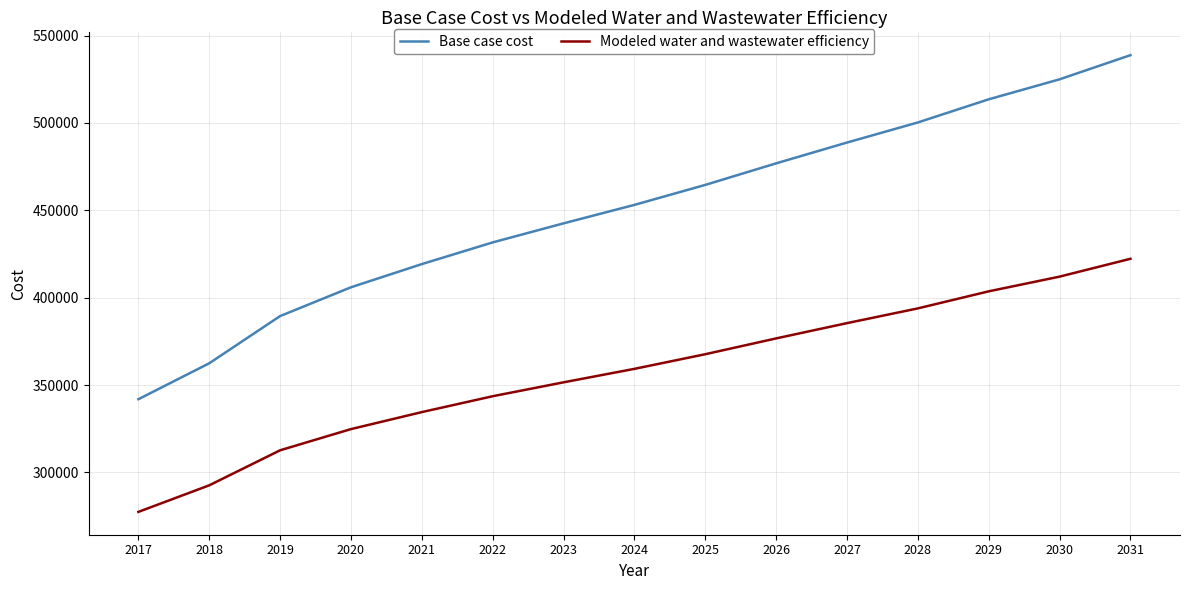

True or false: Base case cost and Modeled water and wastewater efficiency intersect in this chart.

False